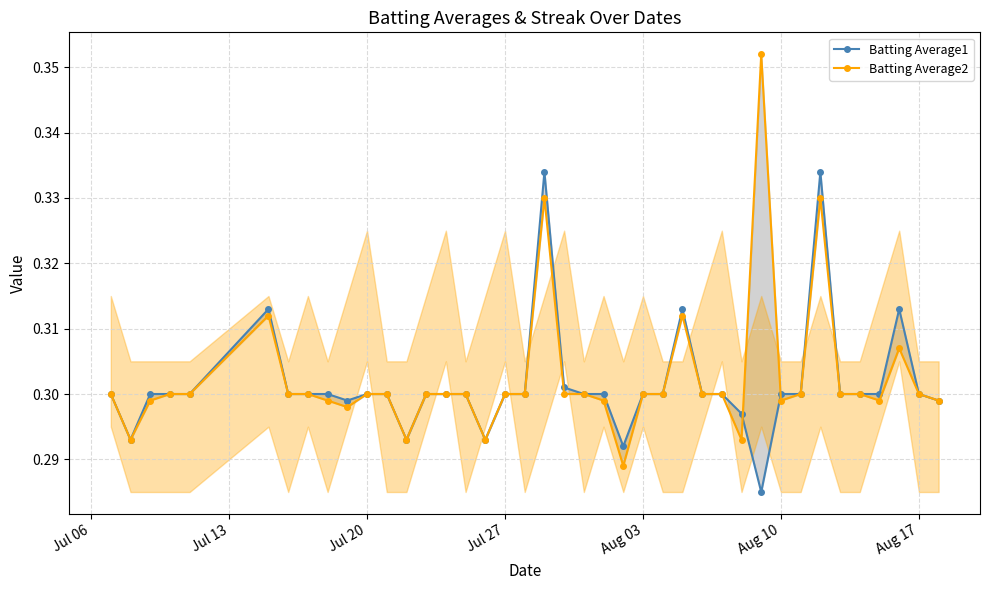

Does the chart display data point markers on the line(s)?

Yes